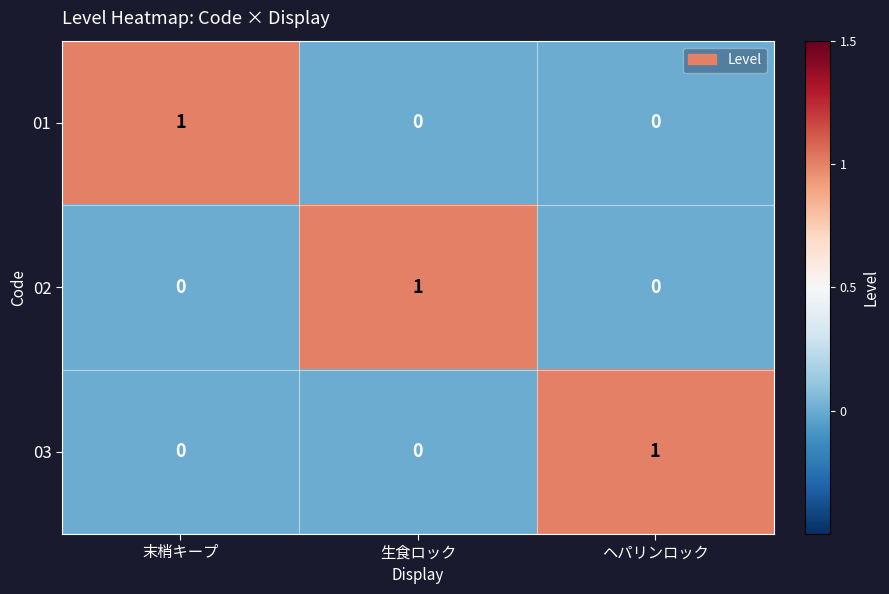

How many distinct data groups are displayed?

3